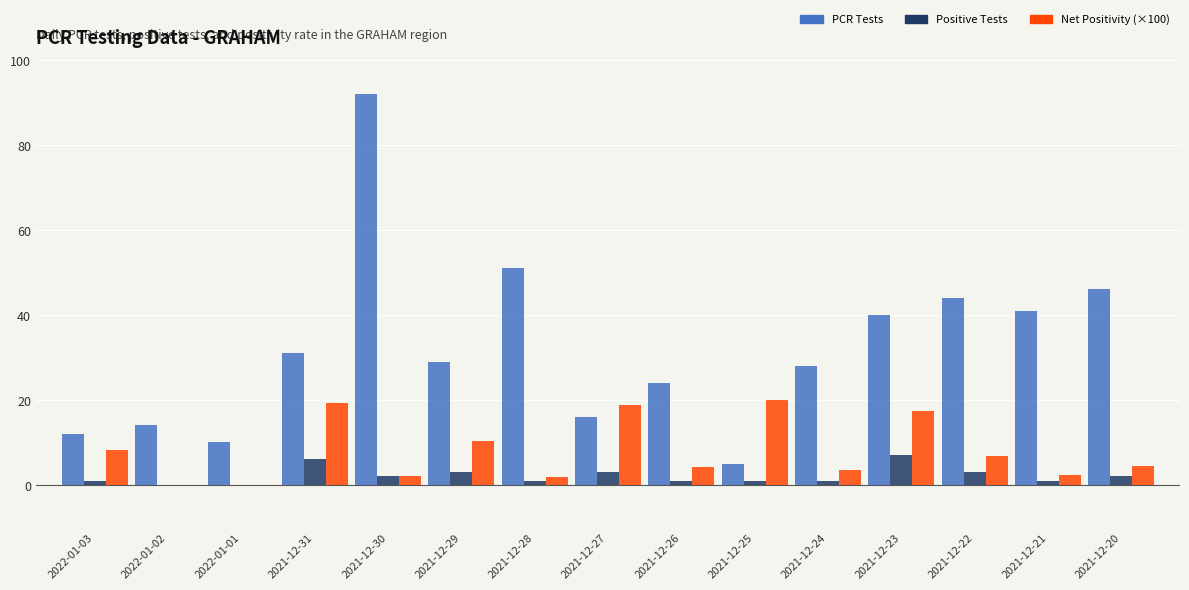

What is the total value across all series at 2021-12-22?

53.8